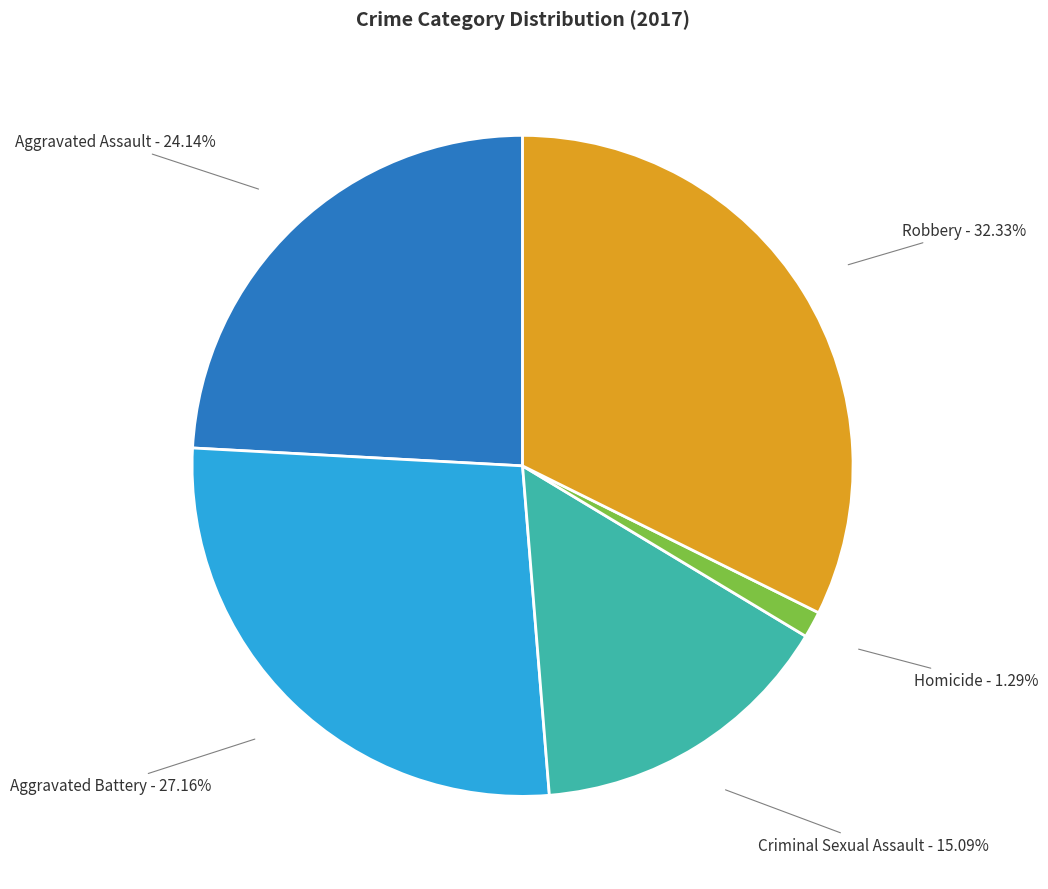

Between Homicide and Aggravated Battery, which is larger?

Aggravated Battery